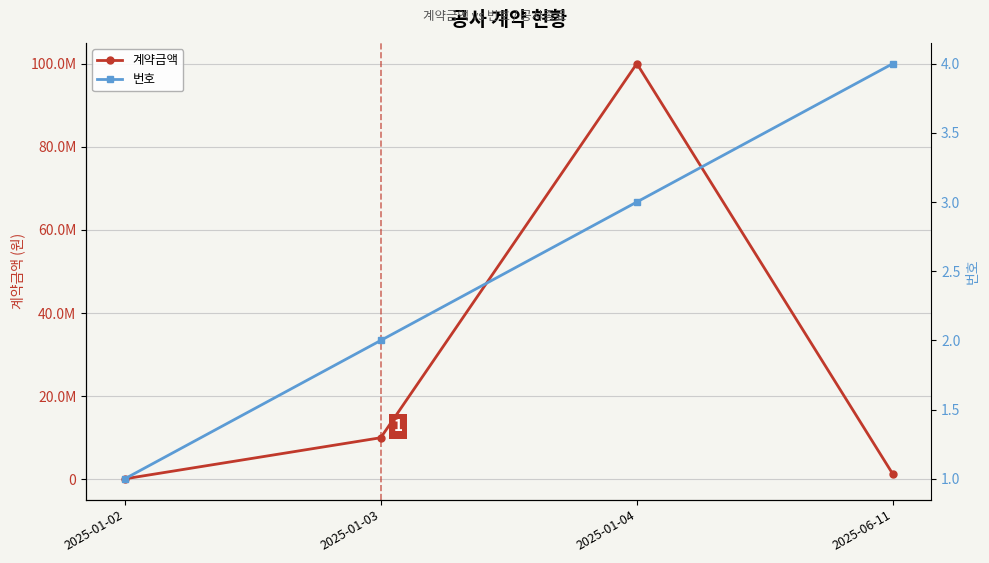

What are all the series names shown in the legend?

계약금액, 번호